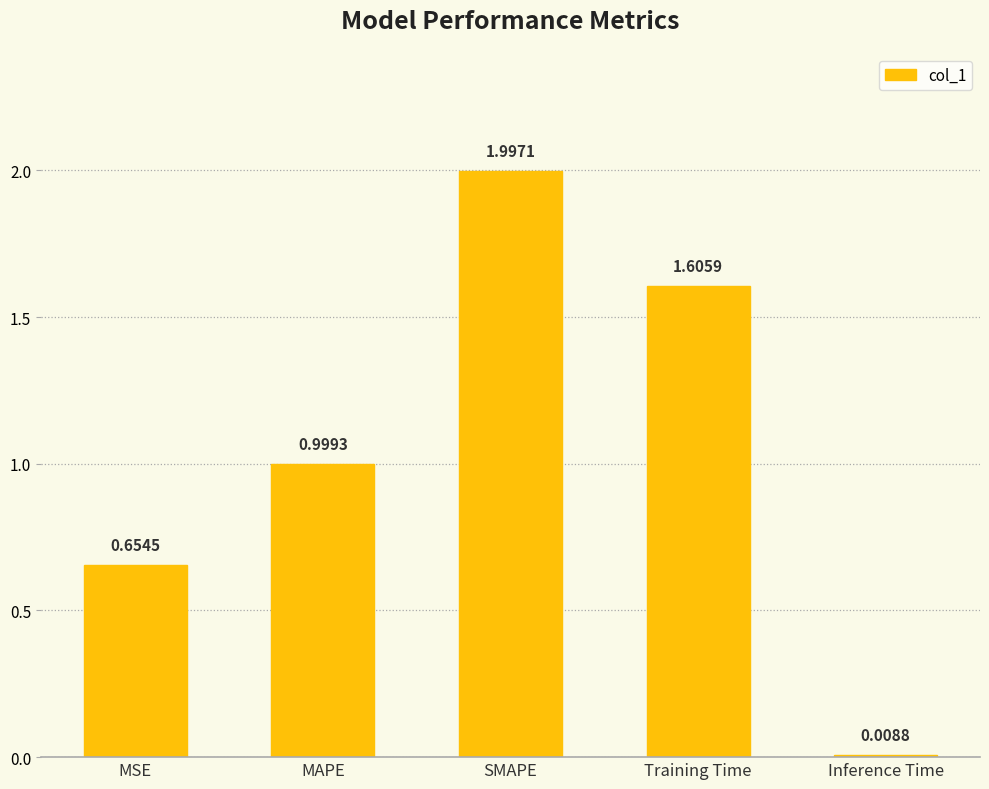

What is the label of the 5th bar from the left?

Inference Time